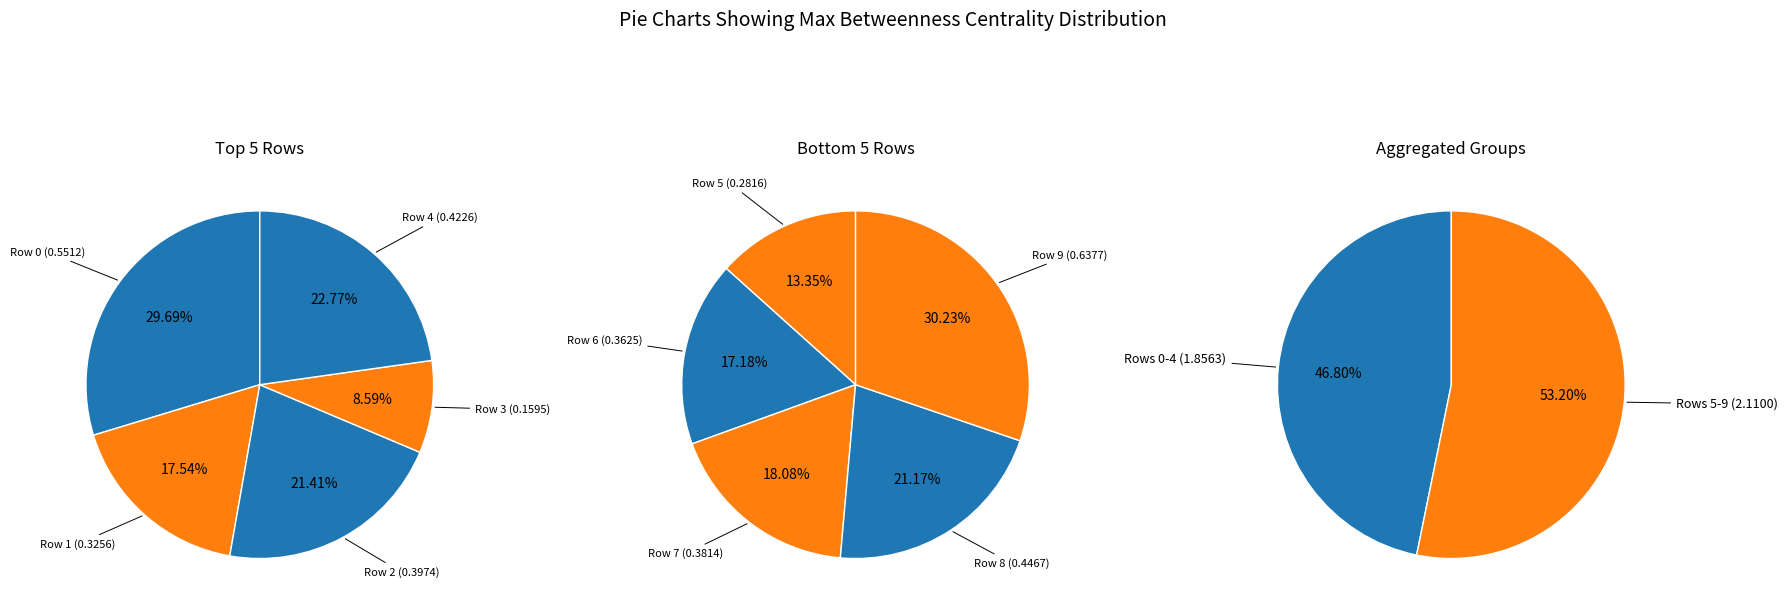

True or false: Row 0 accounts for 19% of the total.

False